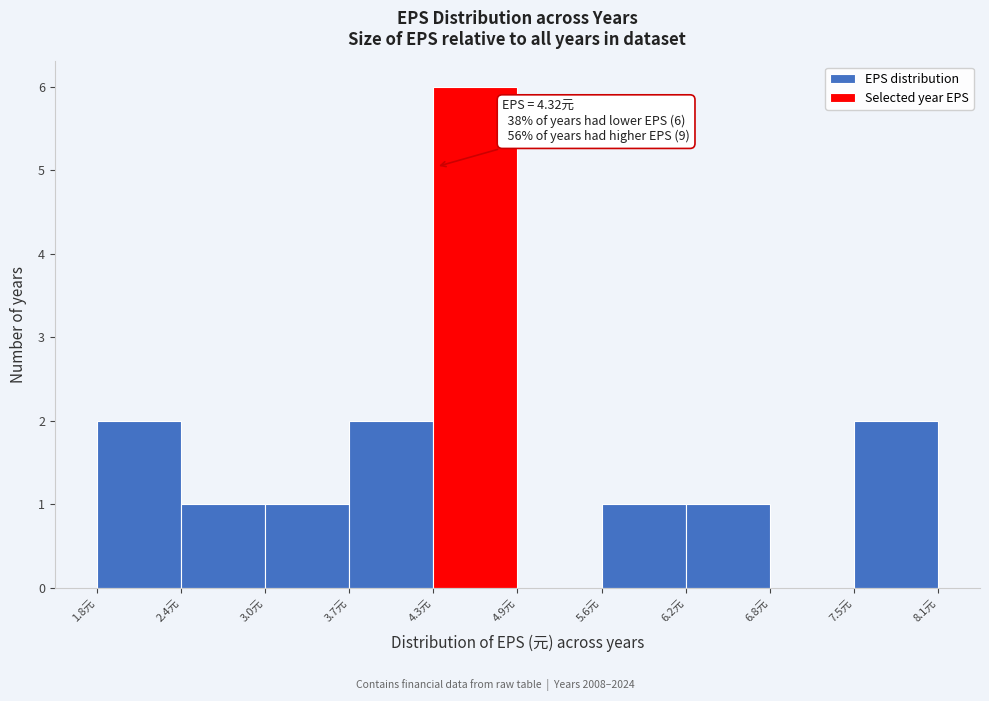

Which range on the x-axis has the tallest bar?

4.3 to 4.9